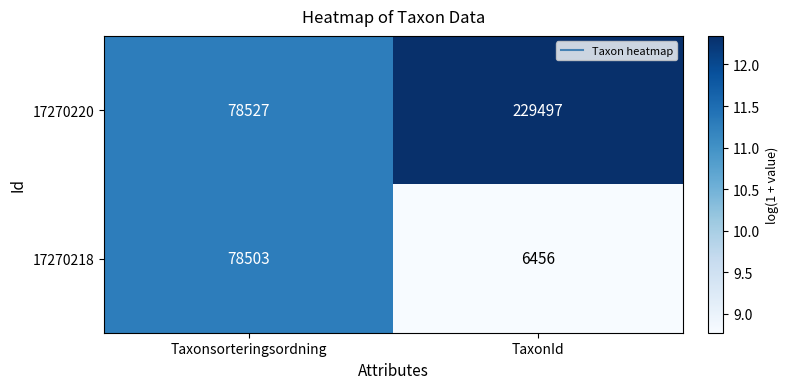

At which category is the sum across all series the highest?

TaxonId